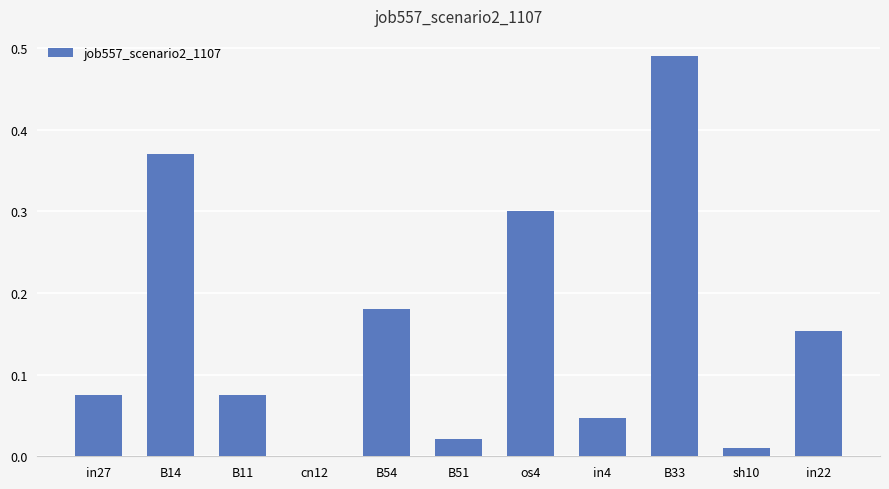

Between cn12 and B33, which is larger?

B33